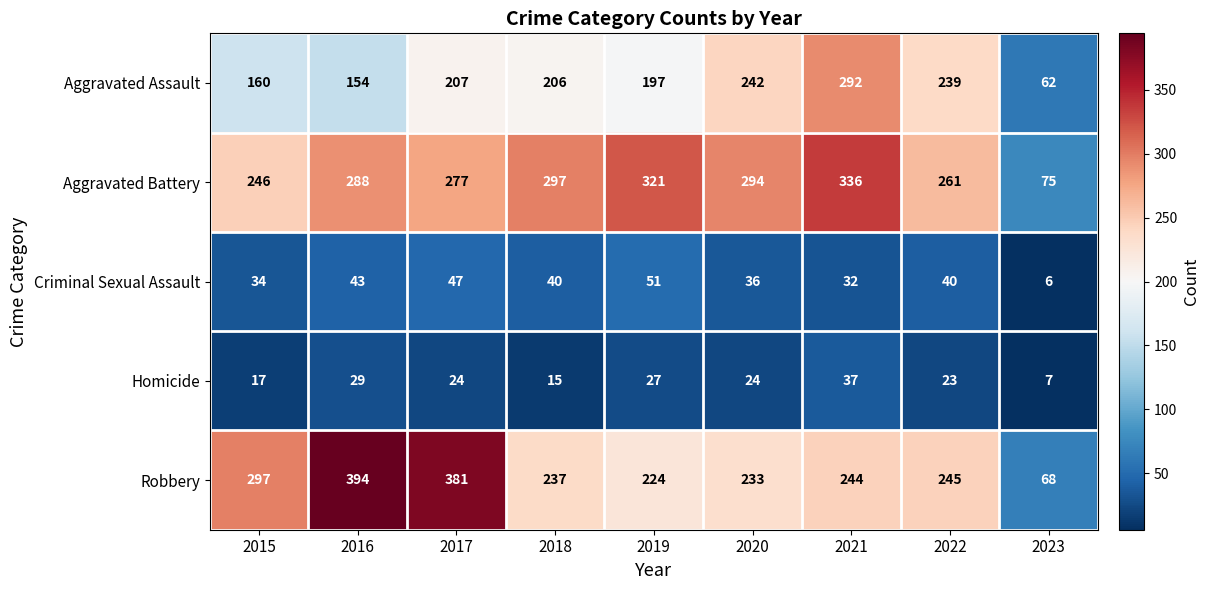

What is the approximate value of Aggravated Assault at 2019, to the nearest 50?

200